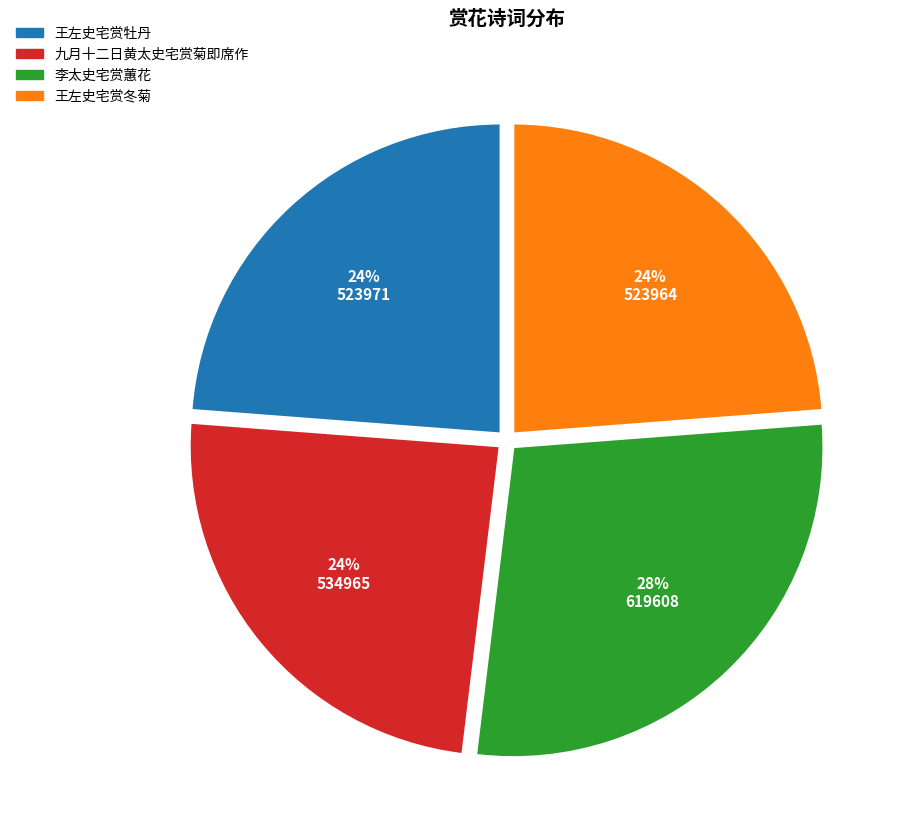

Combined, do 王左史宅赏冬菊 and 王左史宅赏牡丹 account for over 50%?

No